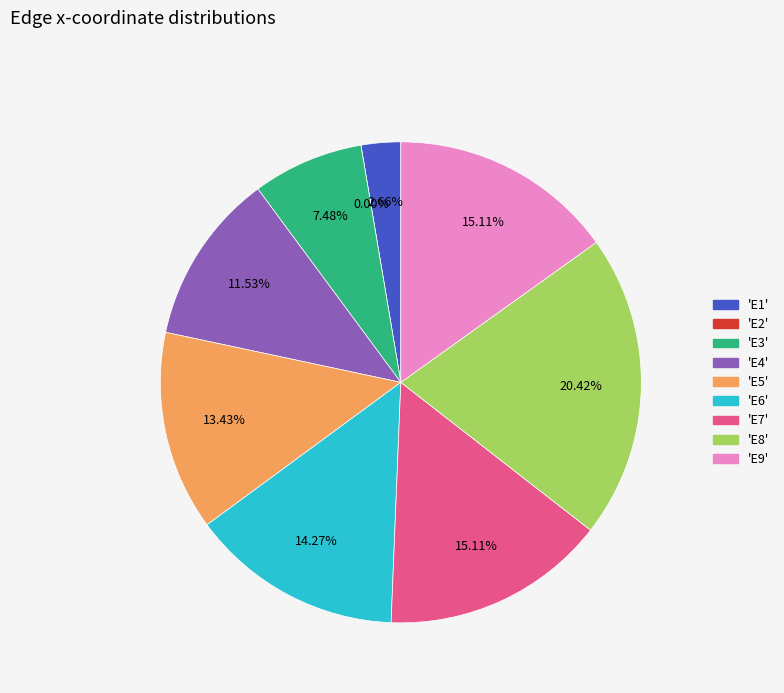

What is the change in value from E3 to E7?

+0.2